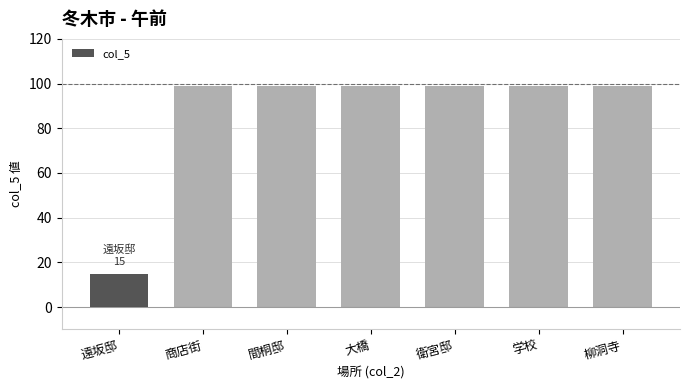

What is the smallest value displayed?

15